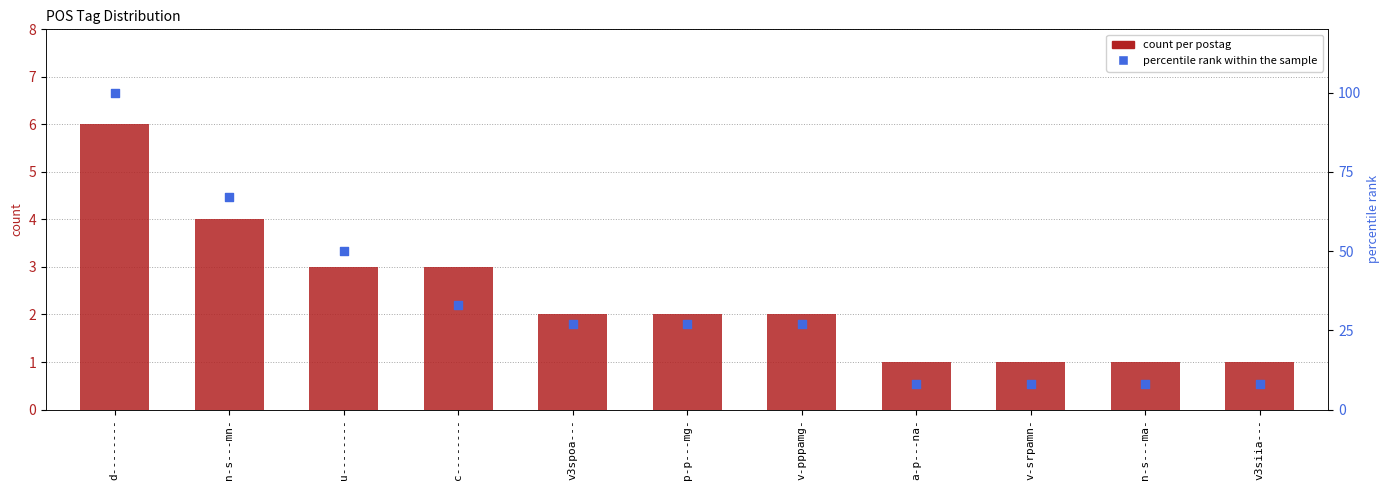

What are all the series names shown in the legend?

count per postag, percentile rank within the sample